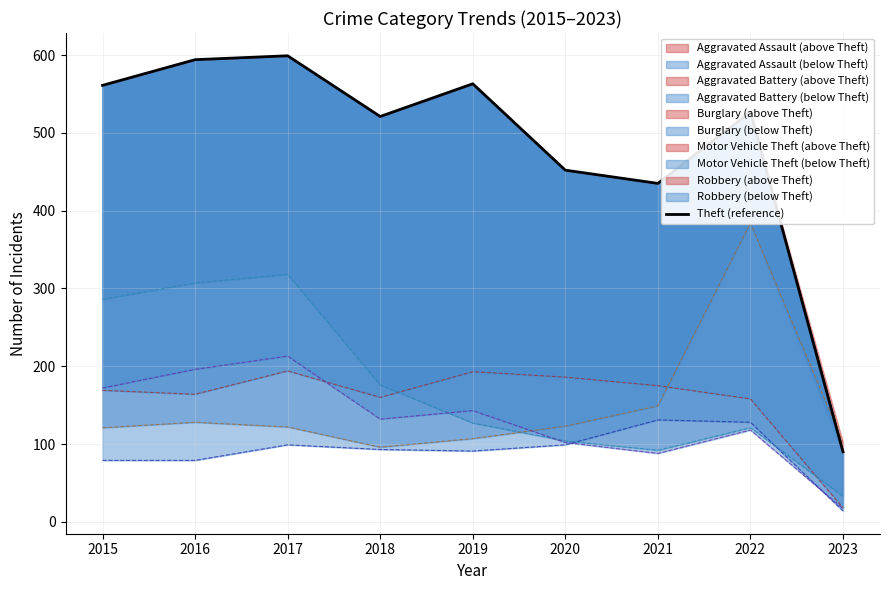

How many categories are shown in the chart?

9